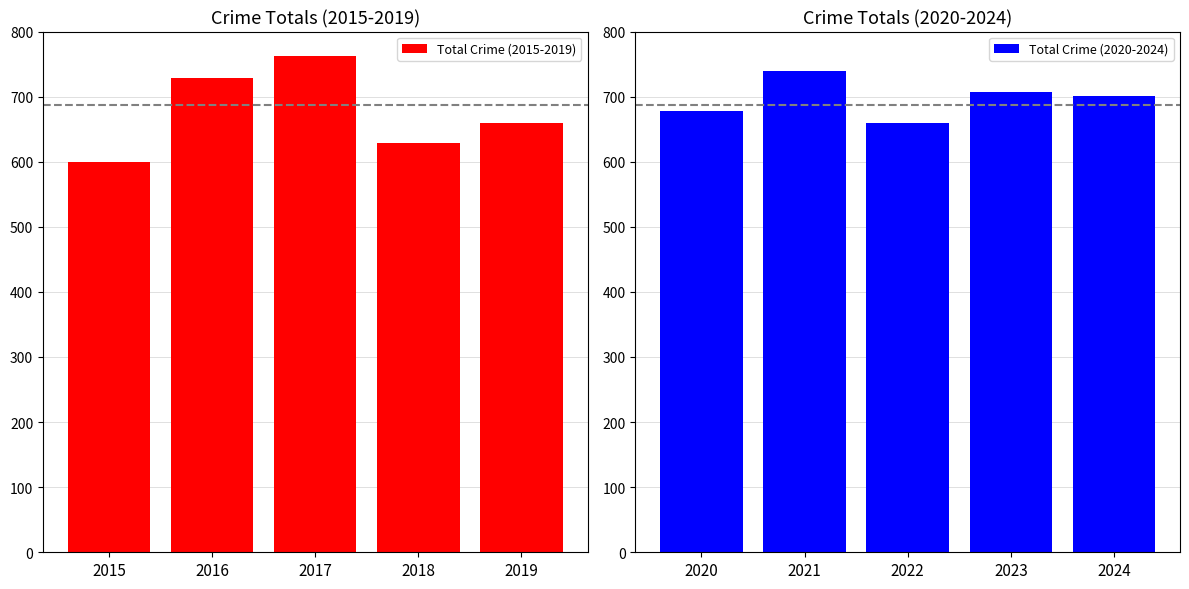

What is the greatest value displayed?

763